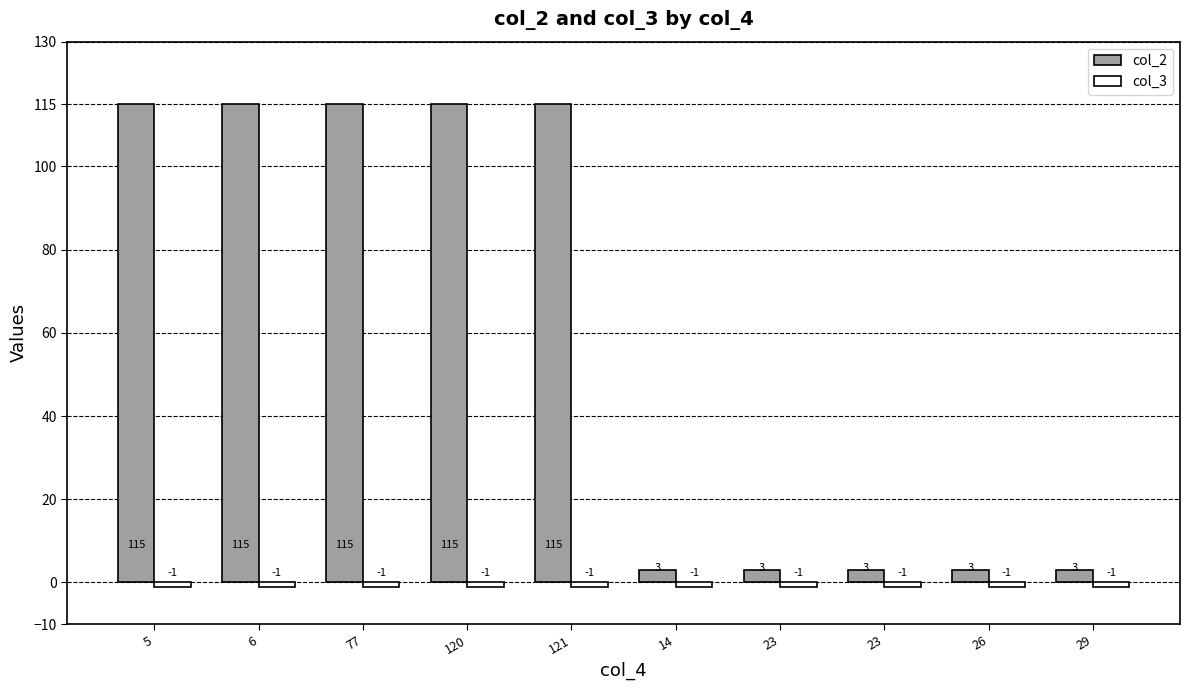

How many bars are there in each group?

2